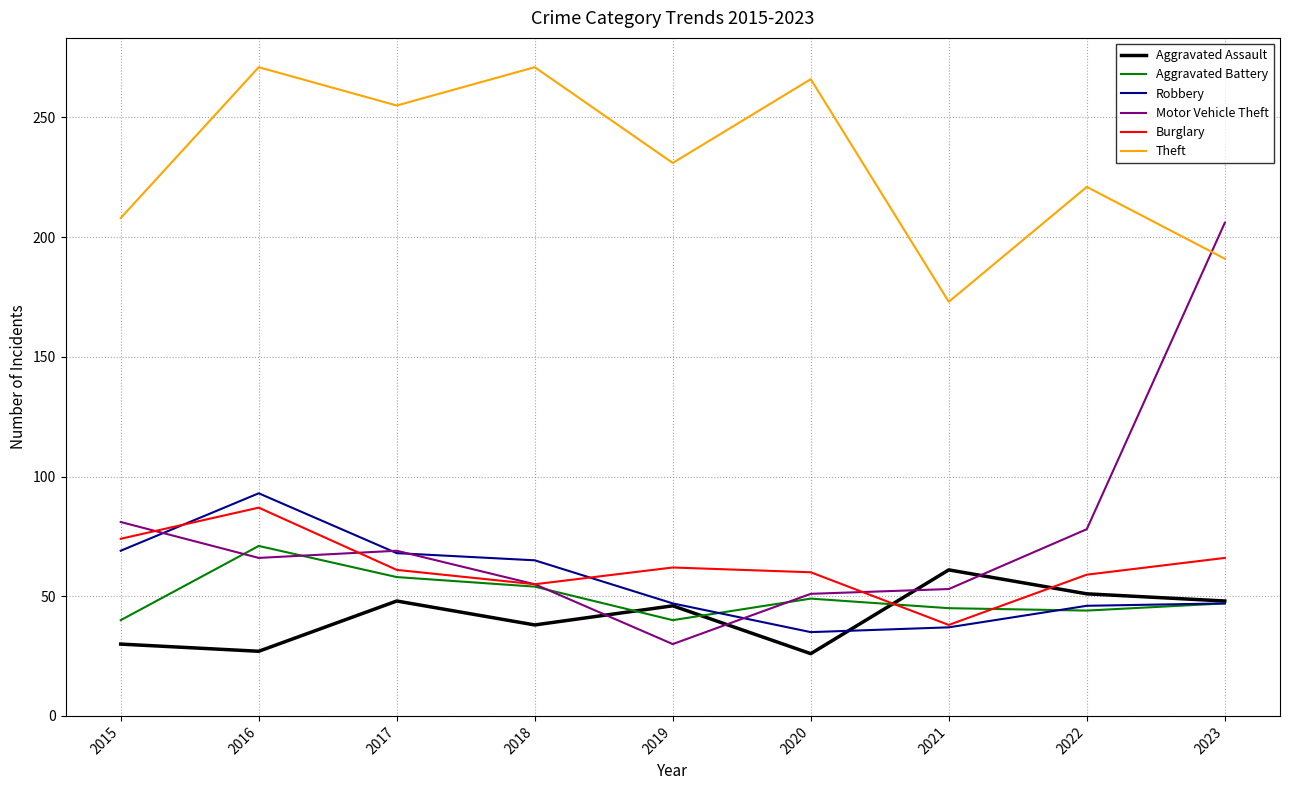

Which series has the largest range (max minus min)?

Motor Vehicle Theft